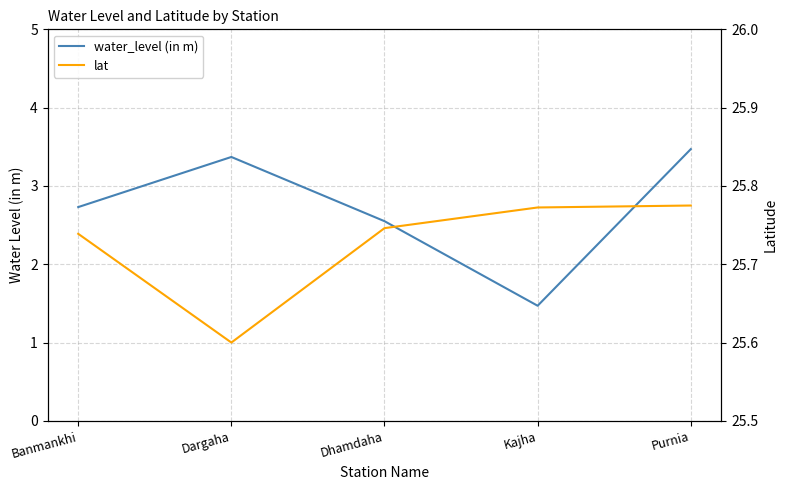

Rank the series by their average value, from lowest to highest.

water_level (in m), lat